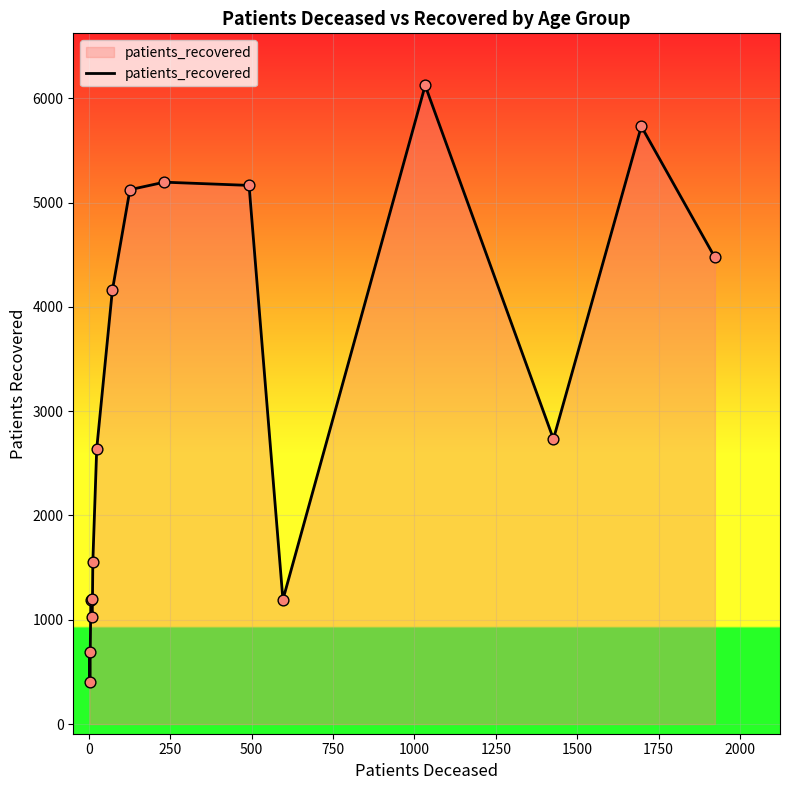

What is the difference between the maximum and minimum values?

5715